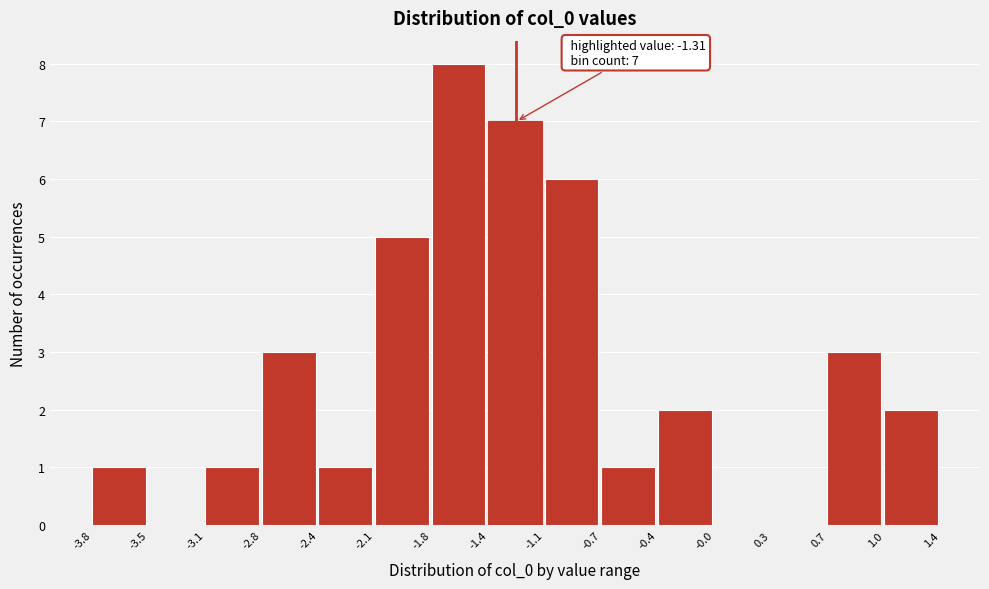

Which range on the x-axis has the tallest bar?

-1.8 to -1.4